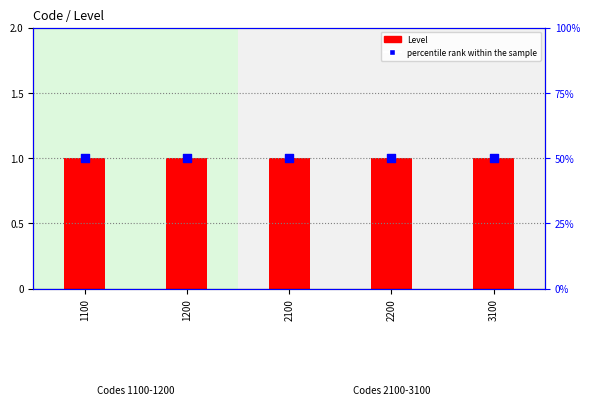

At how many categories does at least one series exceed 19?

5